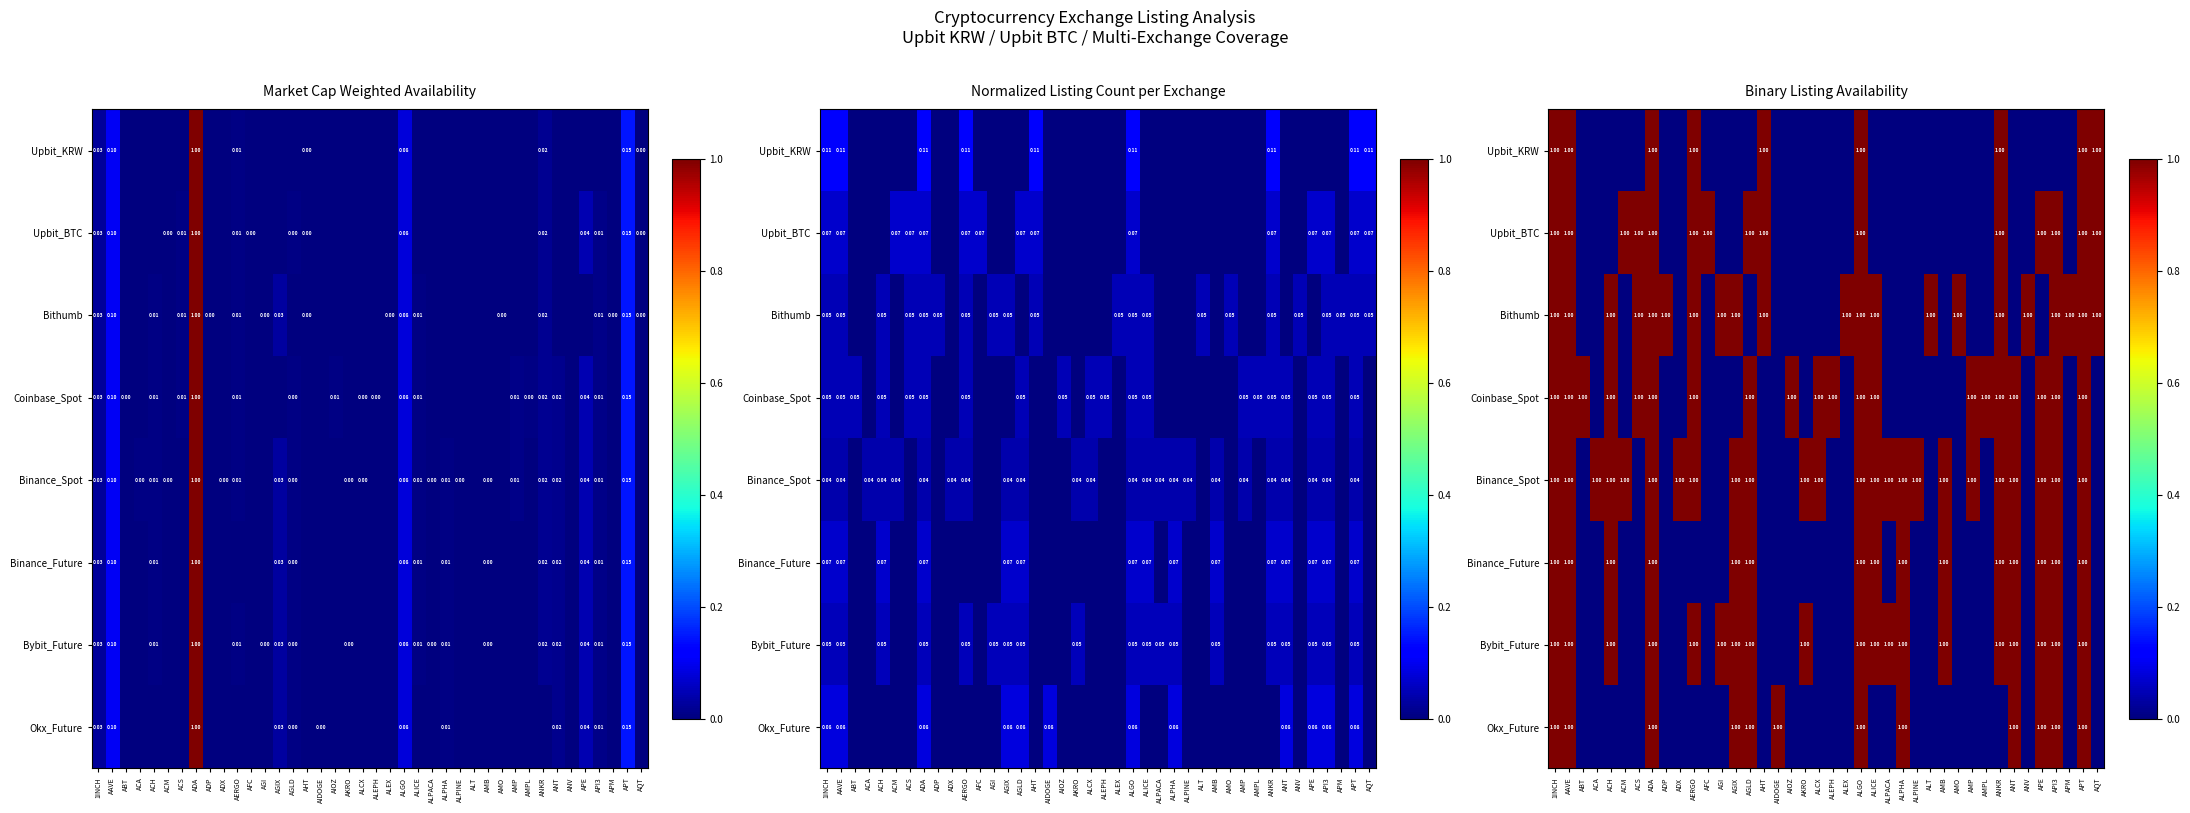

Is it true that Okx_Future equals 1 at APT?

True